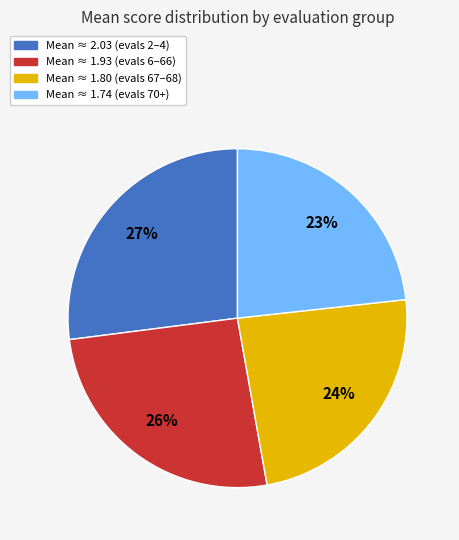

To the nearest percent, what is the average slice percentage?

25%